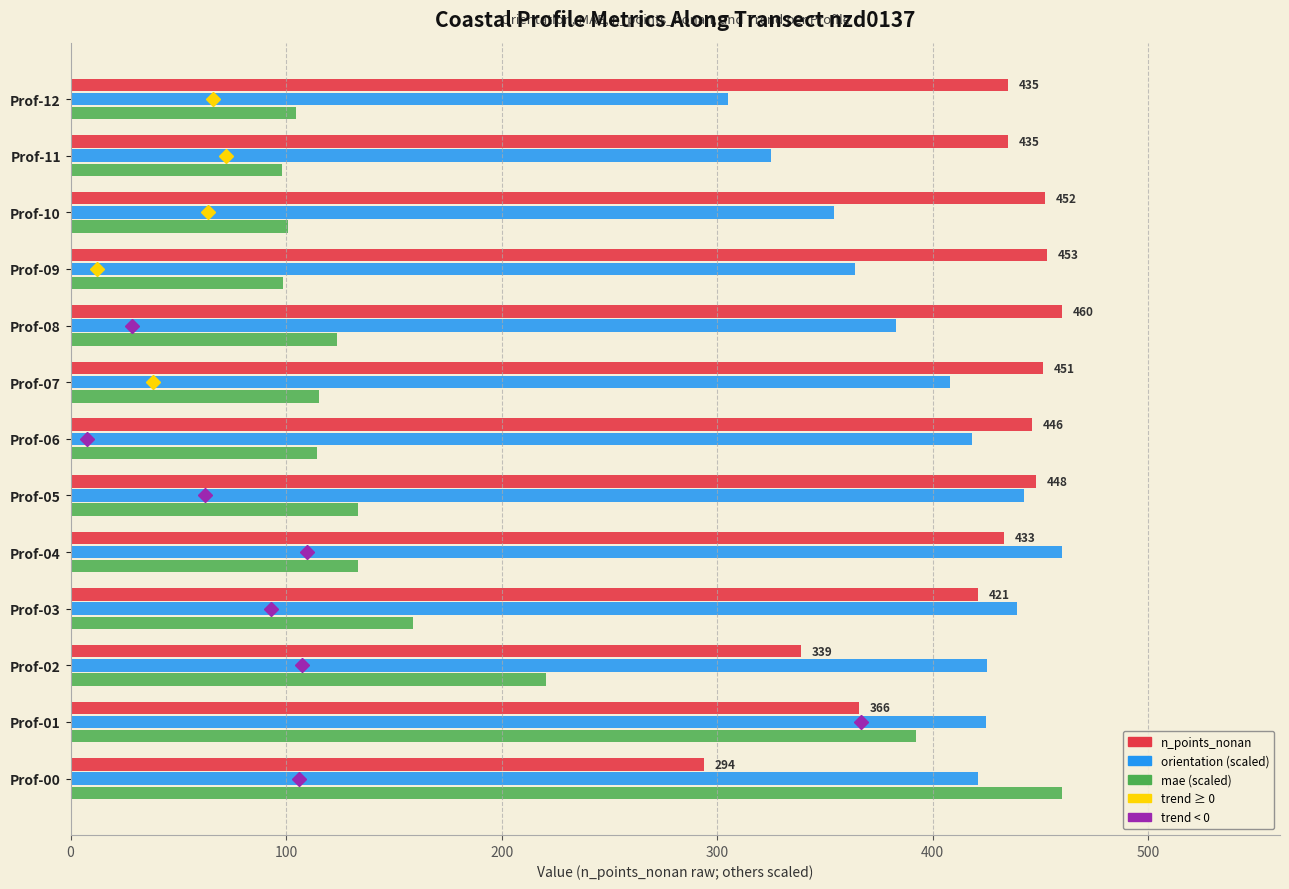

Where is mae (scaled) nearest to the value 279?

Prof-02